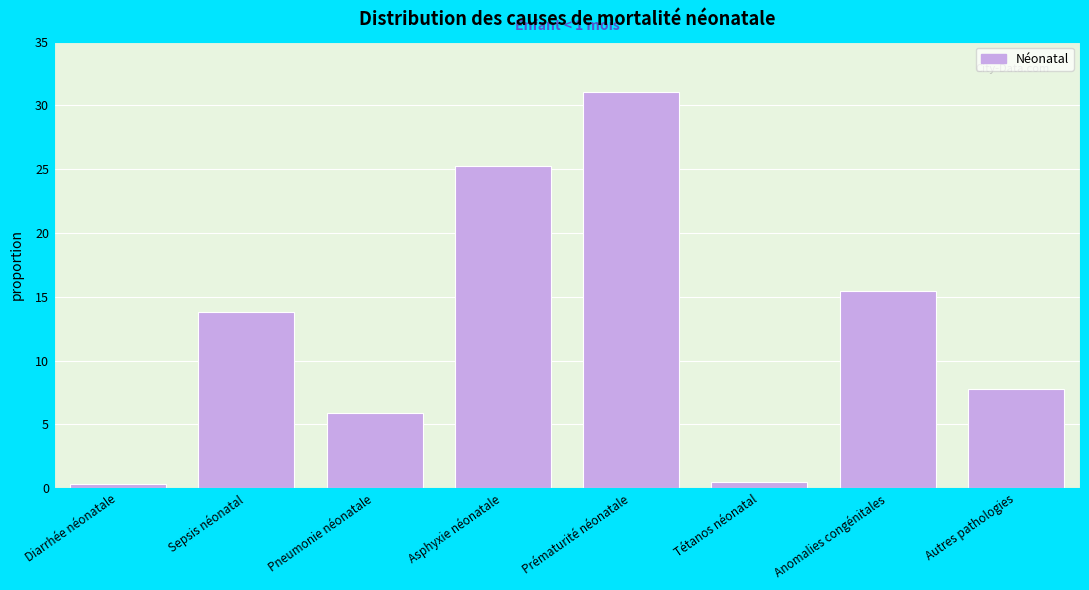

Reading left to right, transcribe all the data shown in this chart.

0.3	13.8	5.9	25.2	31.0	0.5	15.5	7.8